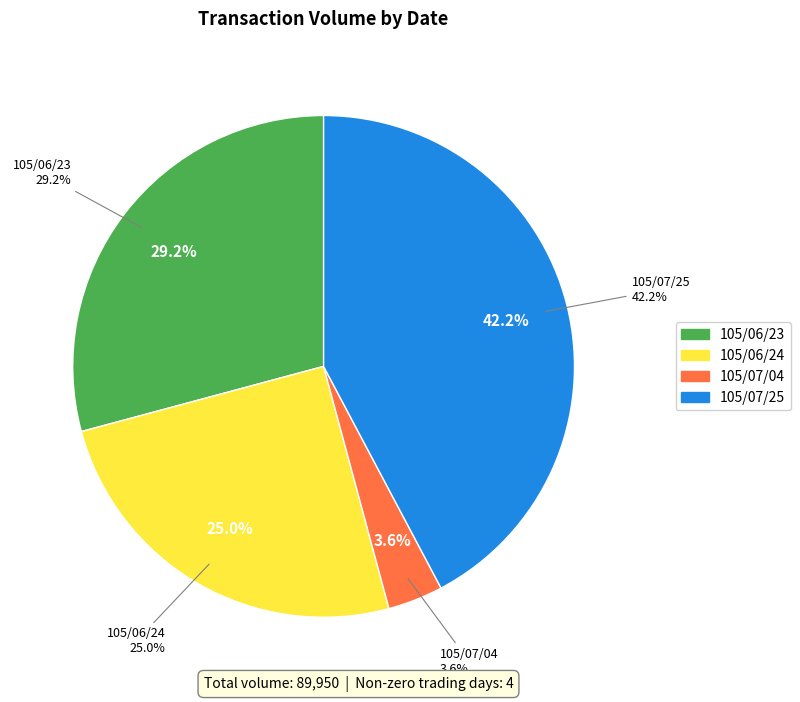

To the nearest percent, what is the difference between the 105/07/25 and 105/06/23 slice percentages?

13%